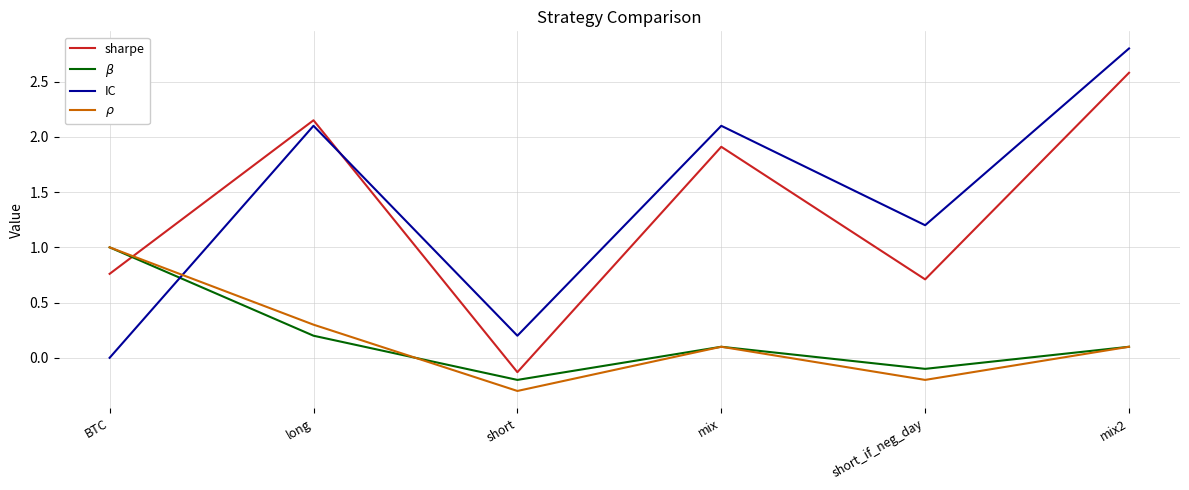

Which series has the largest range (max minus min)?

IC